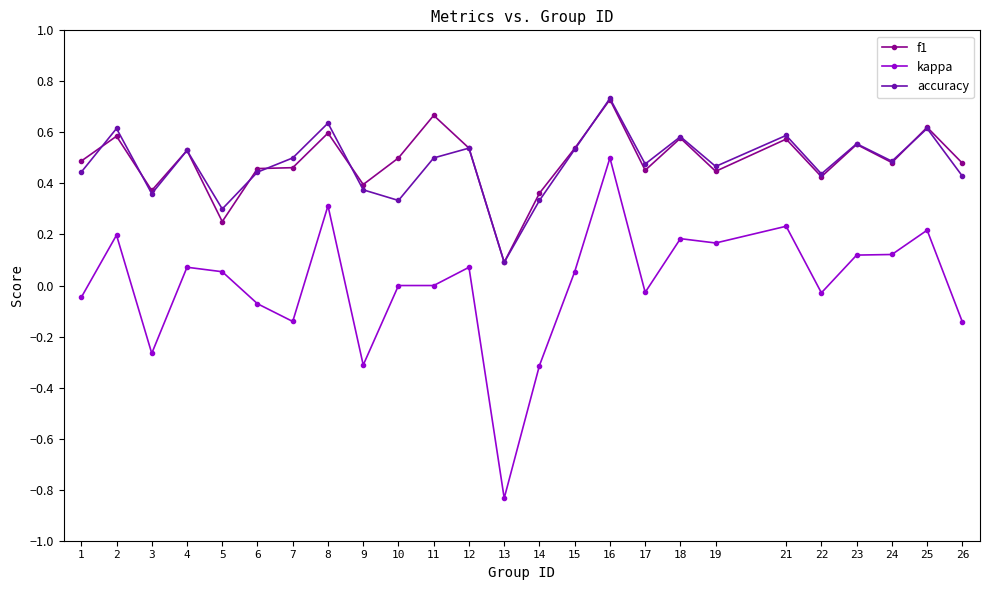

Which series has the widest spread of values?

kappa